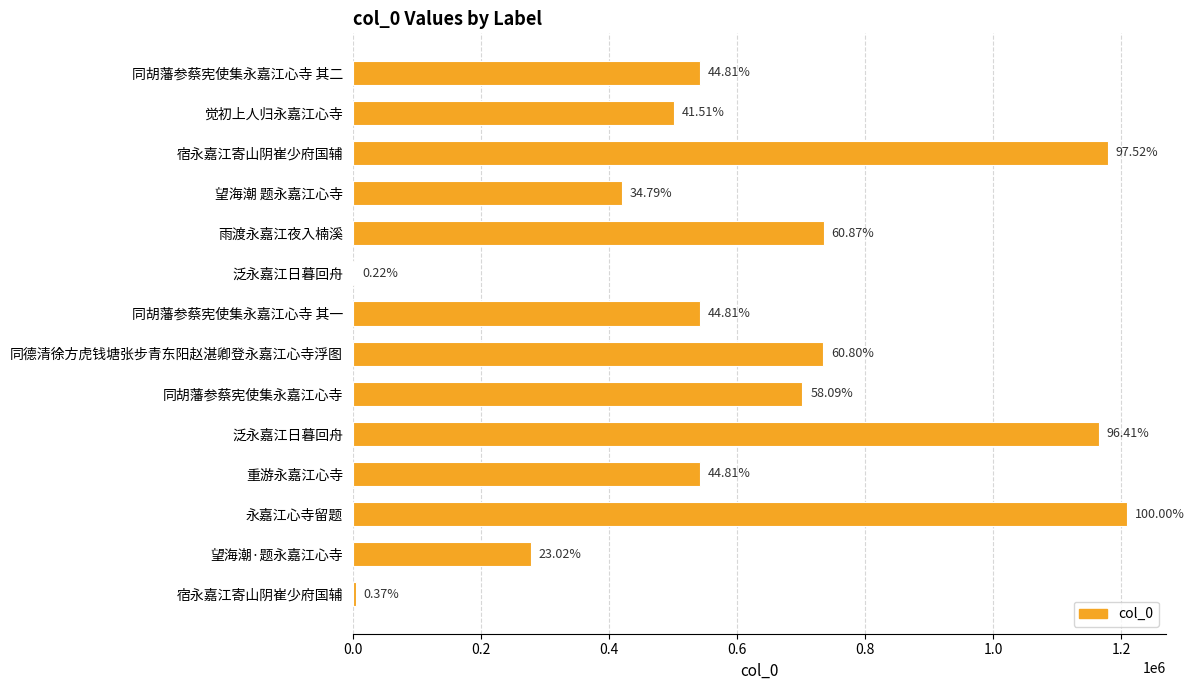

What is the average value?

611250